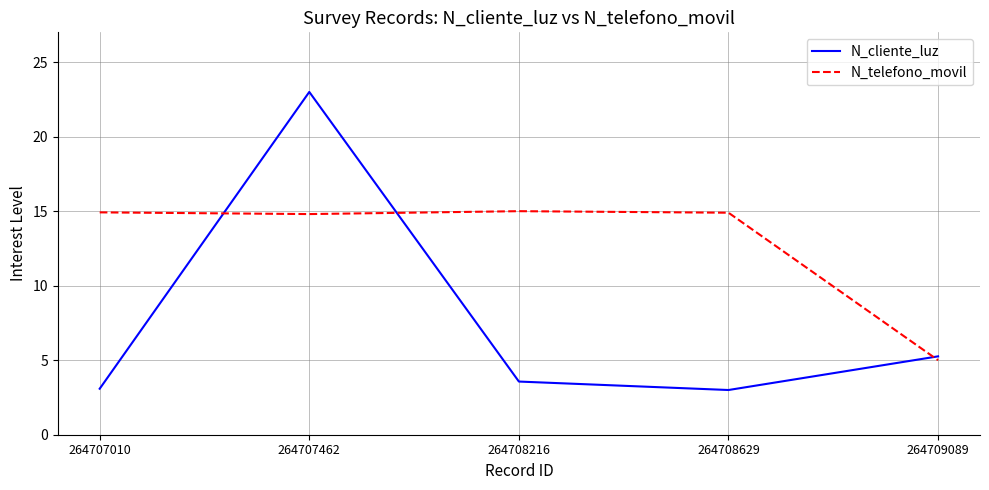

How many intersections are there between N_telefono_movil and N_cliente_luz?

3